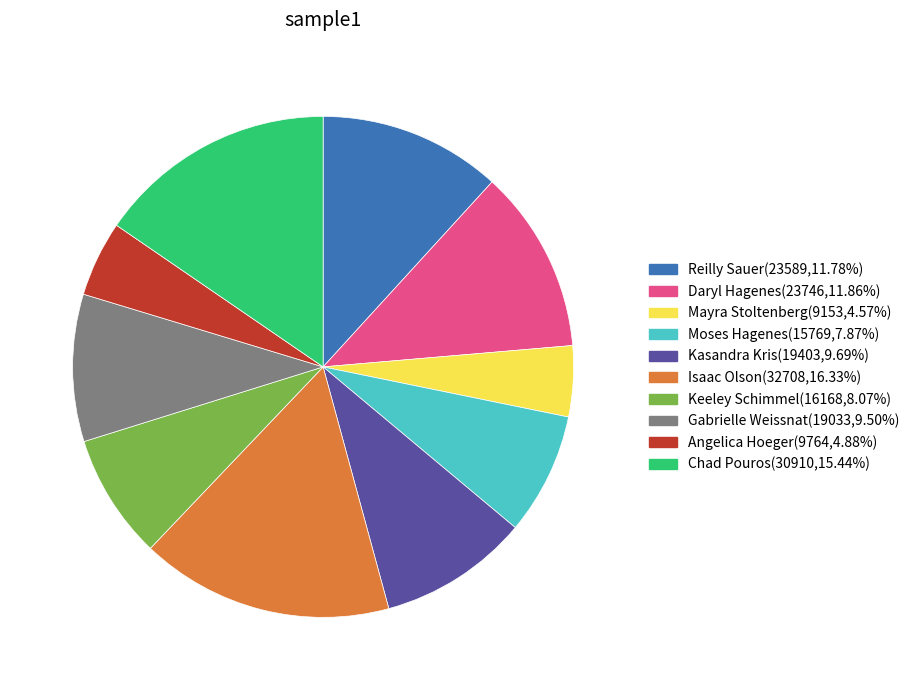

Between Mayra Stoltenberg and Reilly Sauer, which is larger?

Reilly Sauer